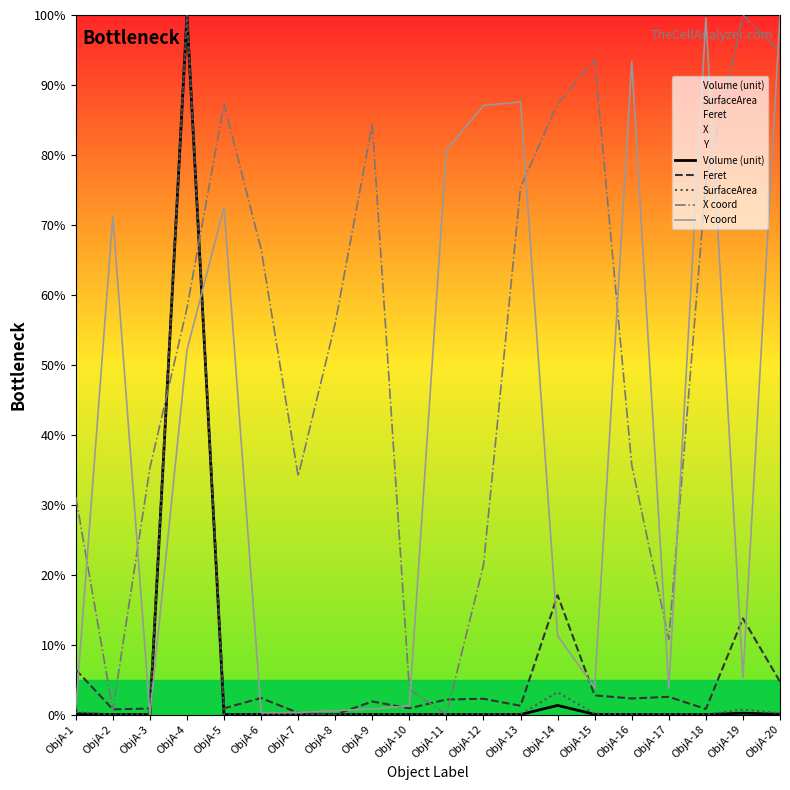

Which category has the highest value in the X coord series?

ObjA-19